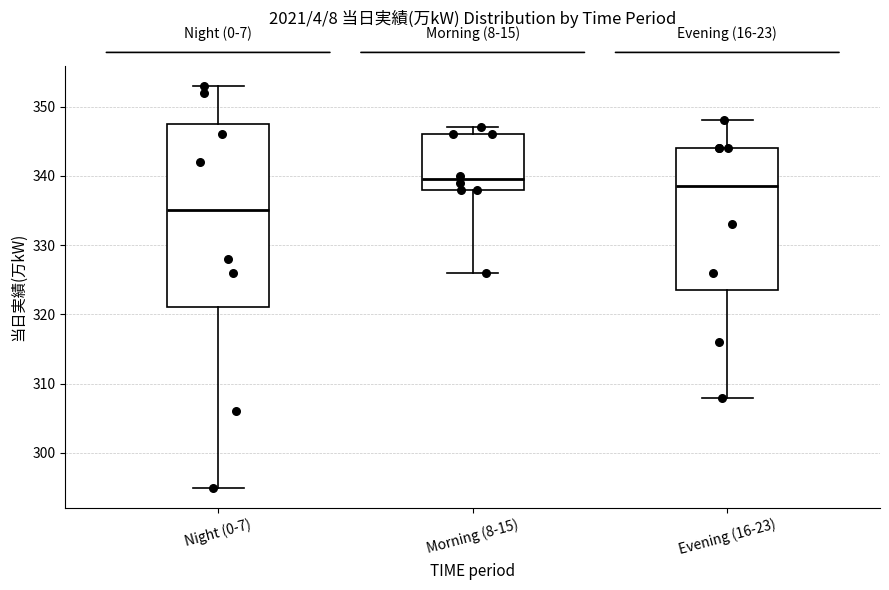

Comparing the boxes themselves (not the whiskers), which one is the tallest?

Night (0-7)